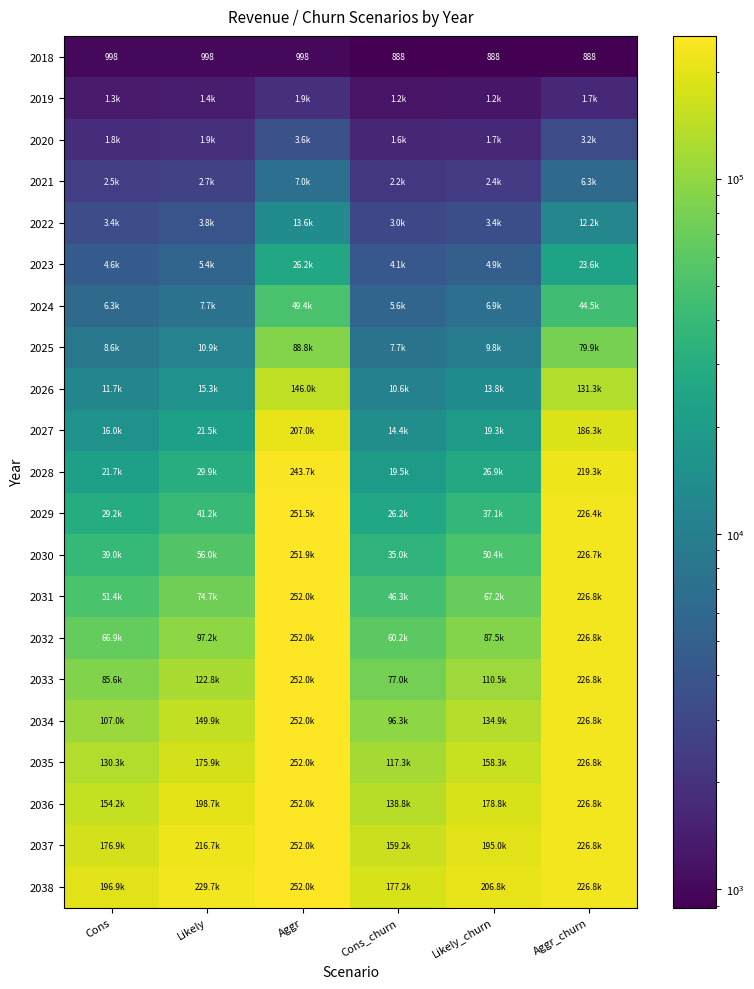

What is the smallest value displayed?

888.0